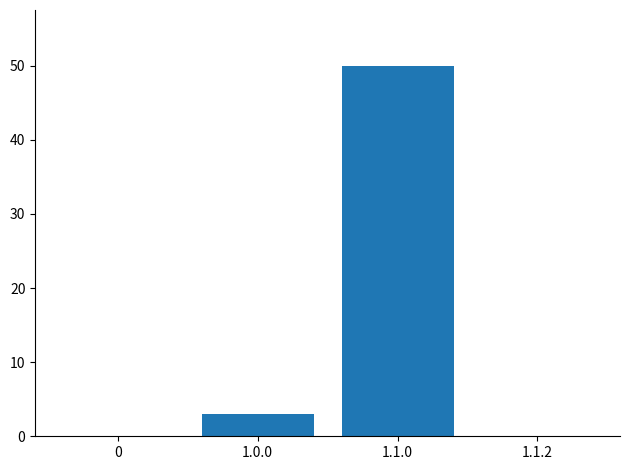

What is the change in value from 1.1.0 to 1.1.2?

-50